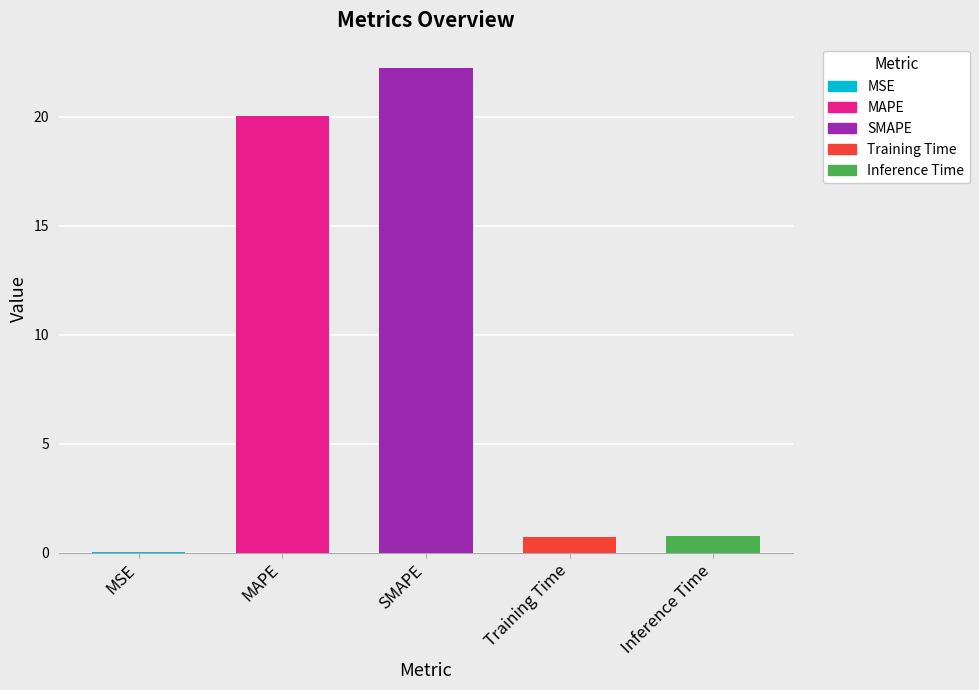

What is the sum of all values?

43.7